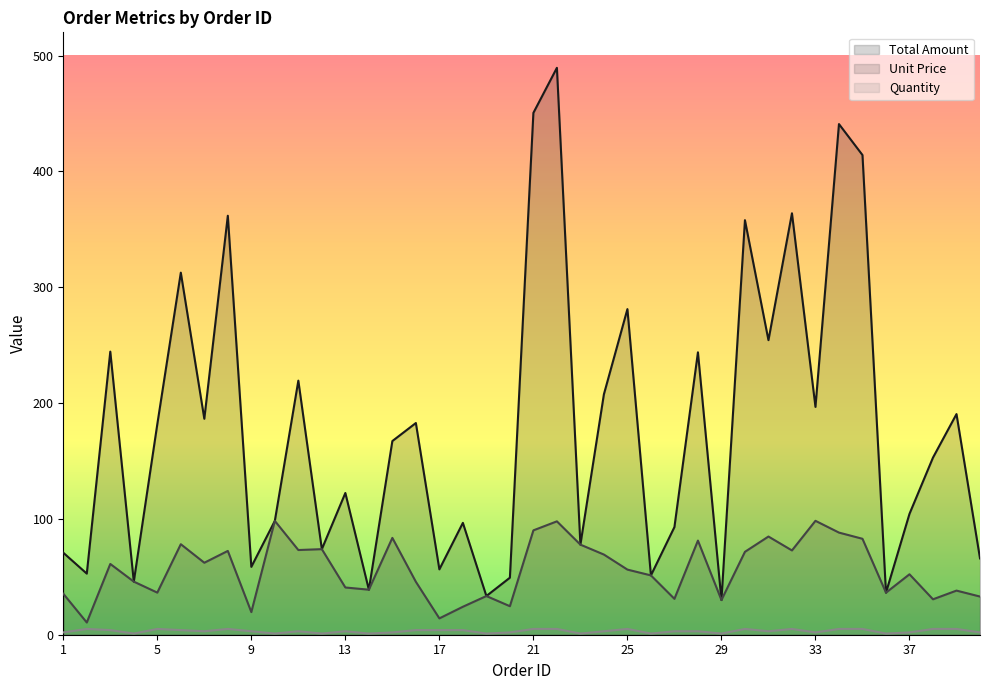

True or false: Quantity and Total Amount intersect in this chart.

False